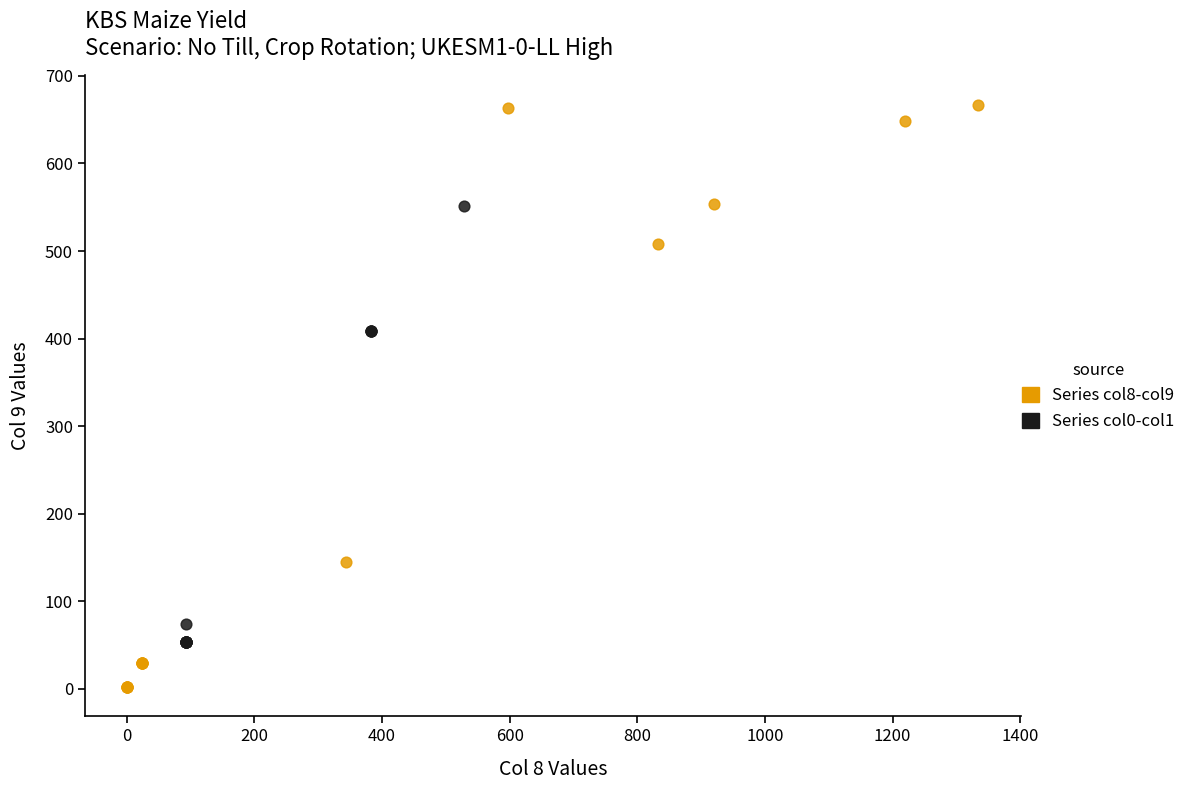

Which series has the widest spread of Y values?

Series col8-col9